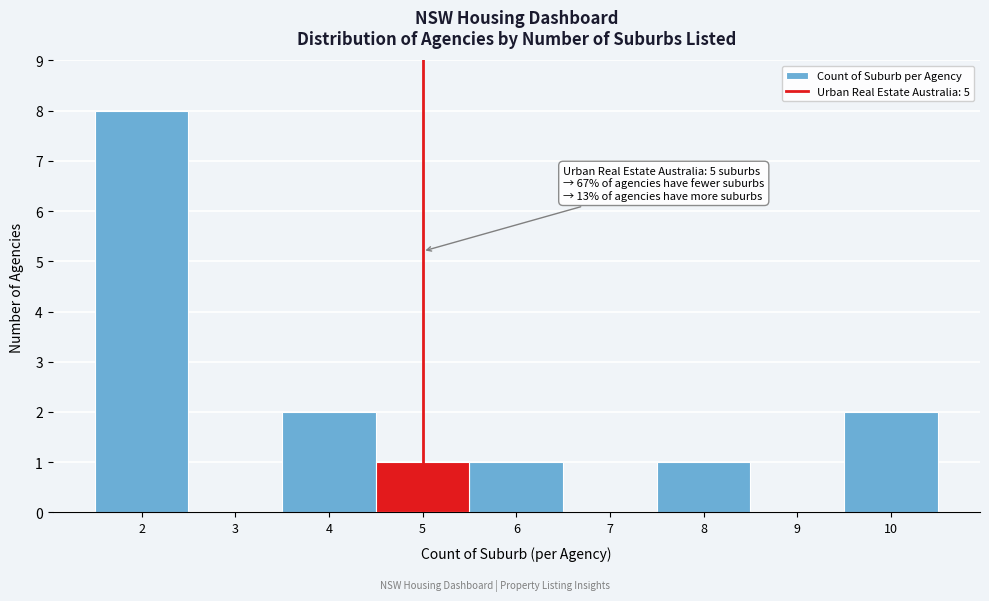

Over which range of the x-axis is the bar tallest?

1.5 to 2.5